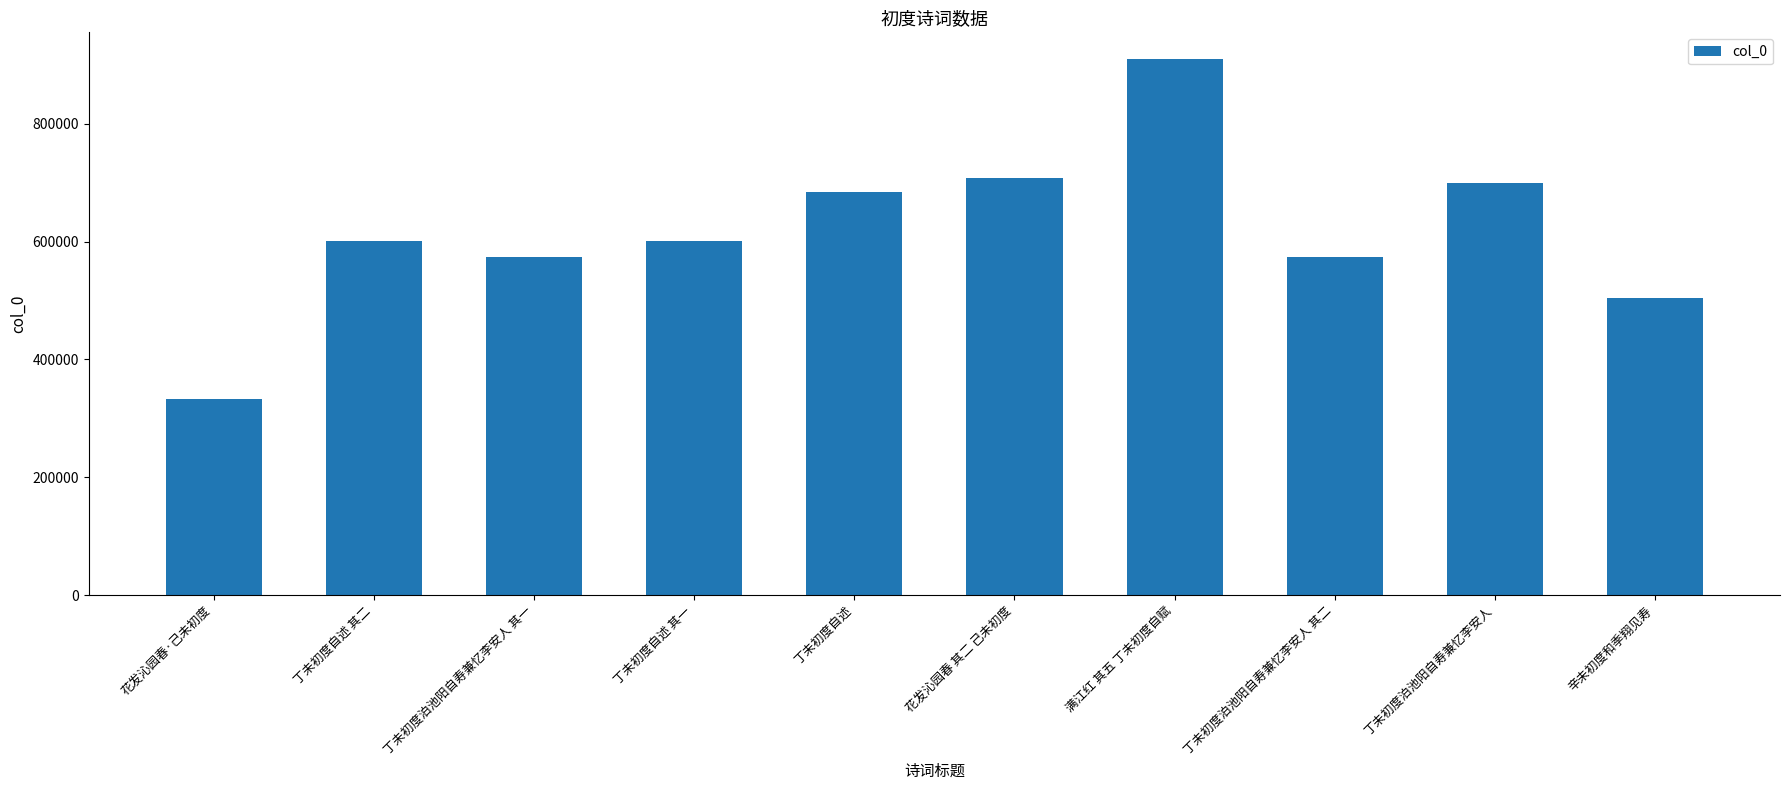

What is the change in value from 丁未初度泊池阳自寿兼忆李安人 其一 to 丁未初度自述 其一?

+27422